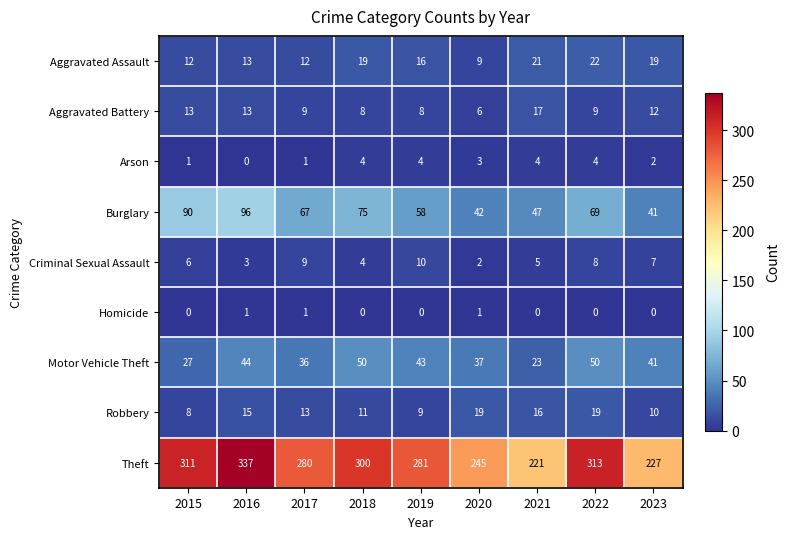

The Motor Vehicle Theft series shows 18 at 2015. True or false?

False